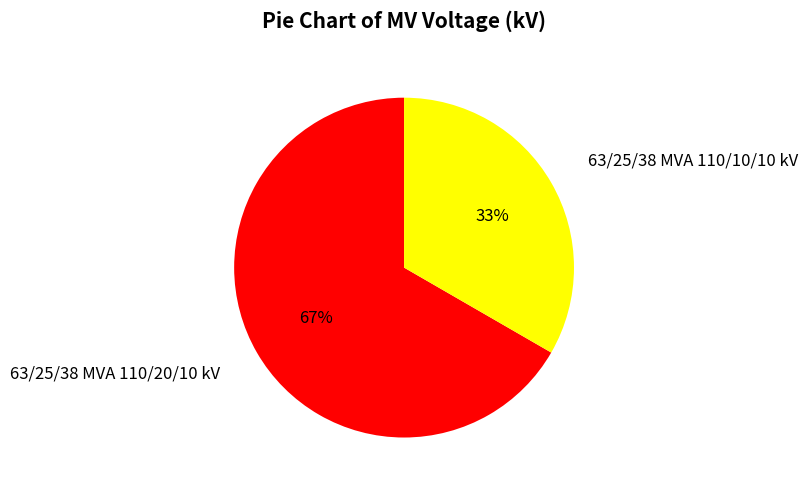

How many slices are in this pie chart?

2